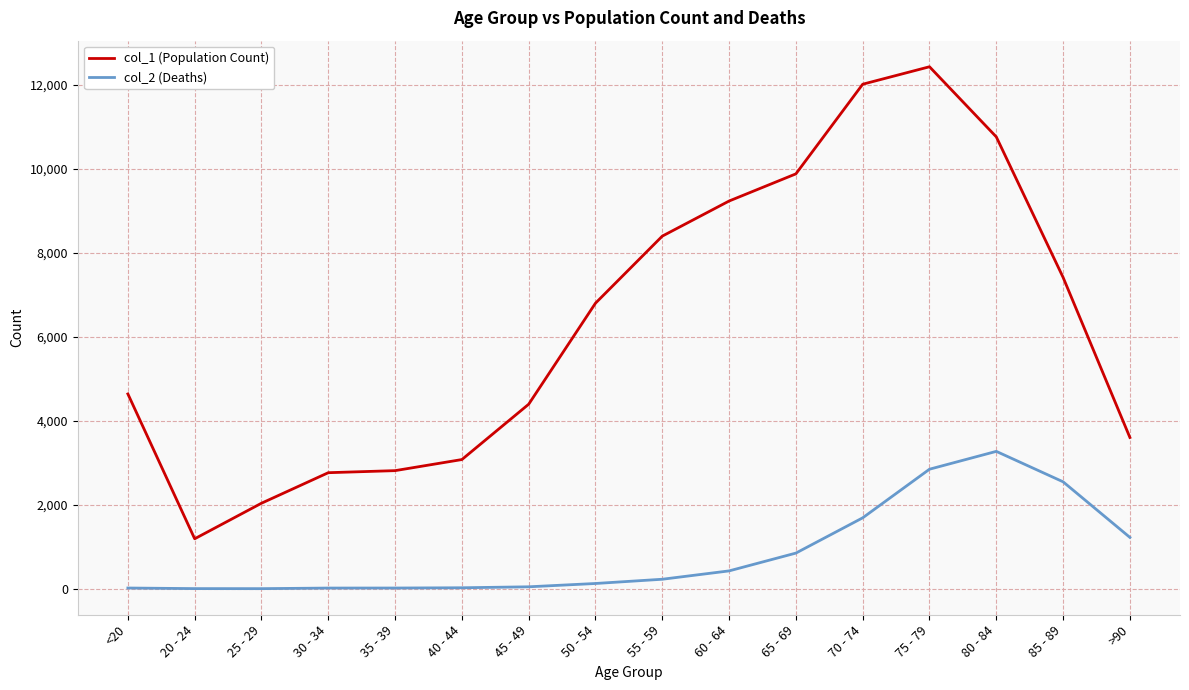

How many values in the col_2 (Deaths) series are below 227?

8